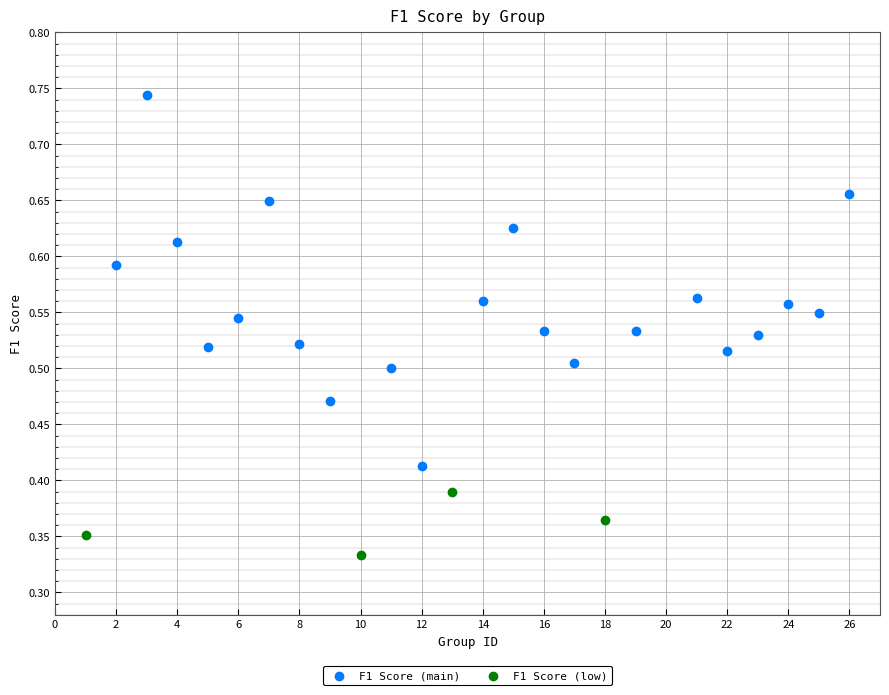

Which series has the widest spread of Y values?

F1 Score (main)